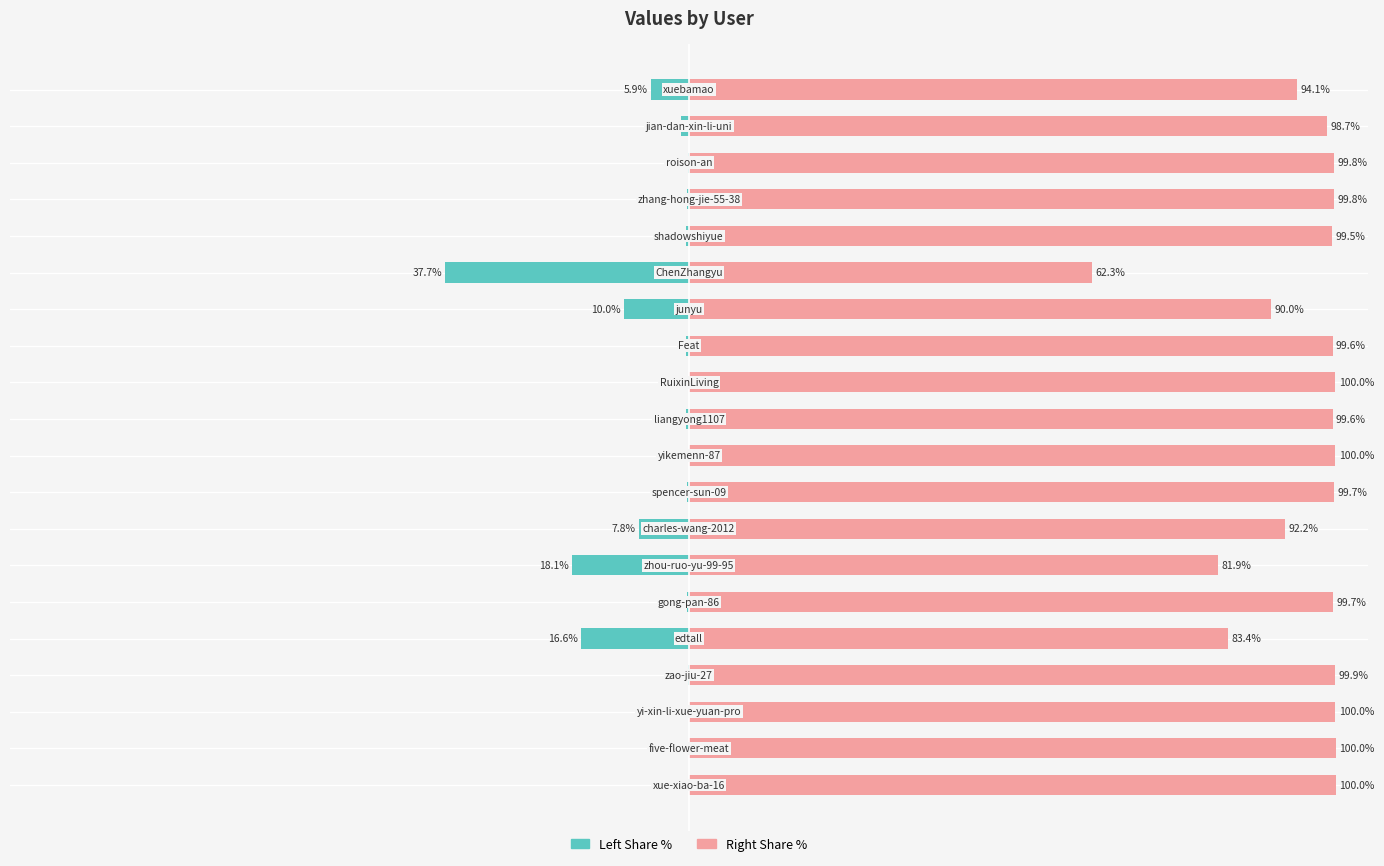

Does the chart contain any negative values?

Yes